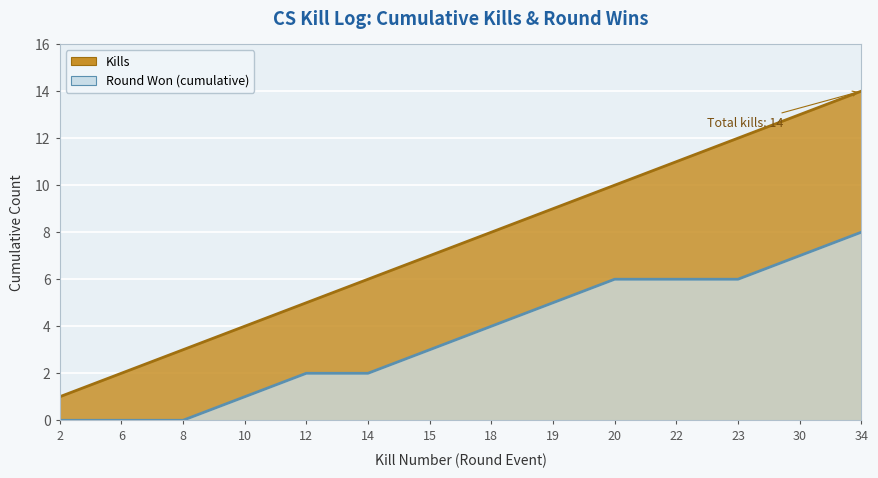

List the series in order of their peak value, highest first.

Kills, Round Won (cumulative)